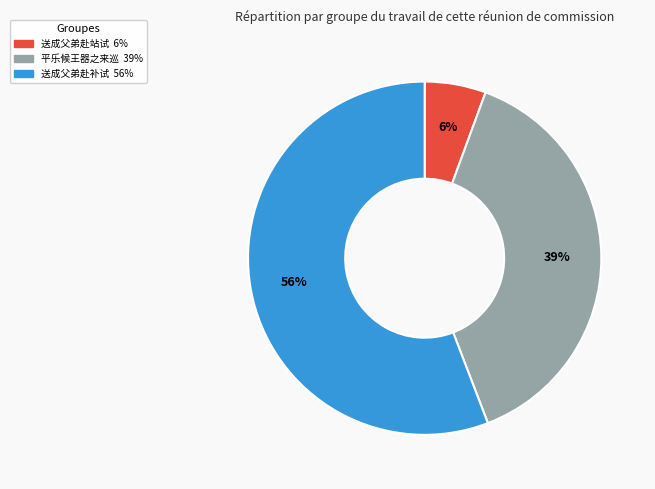

Is there a majority slice in this chart?

Yes